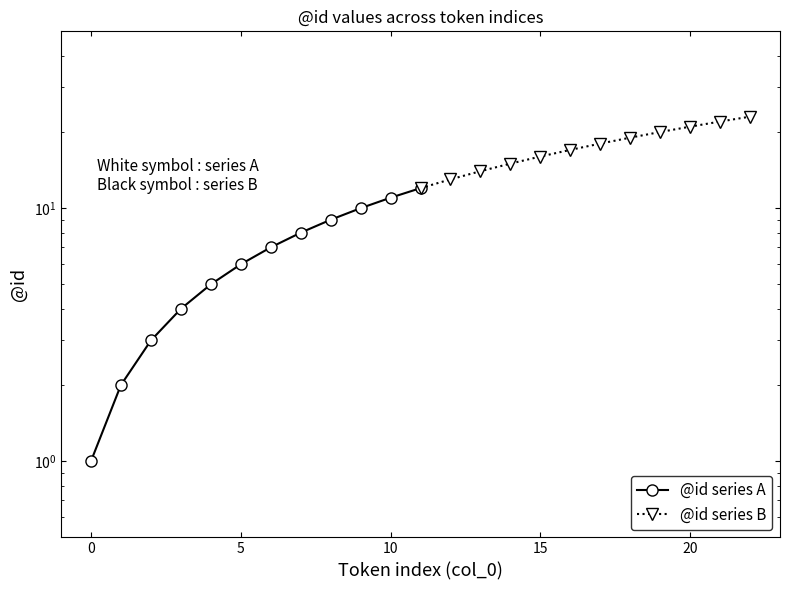

Is the value of @id series A at 5 greater than the value of @id series B at 20?

No